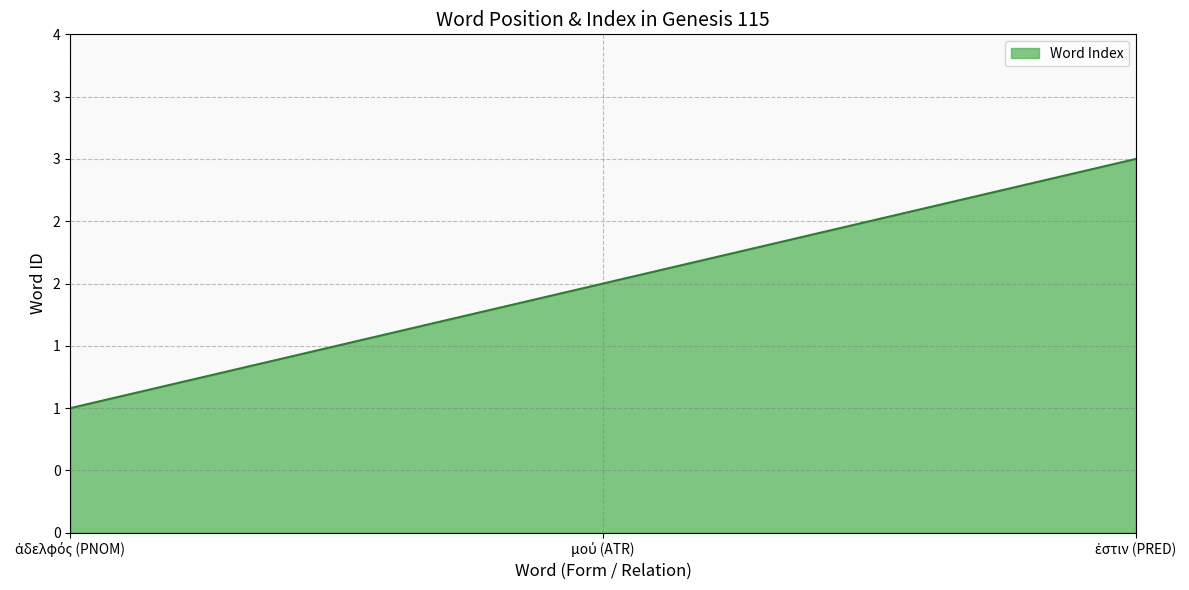

What is the sum of the values at ἐστιν (PRED) and ἀδελφός (PNOM)?

4